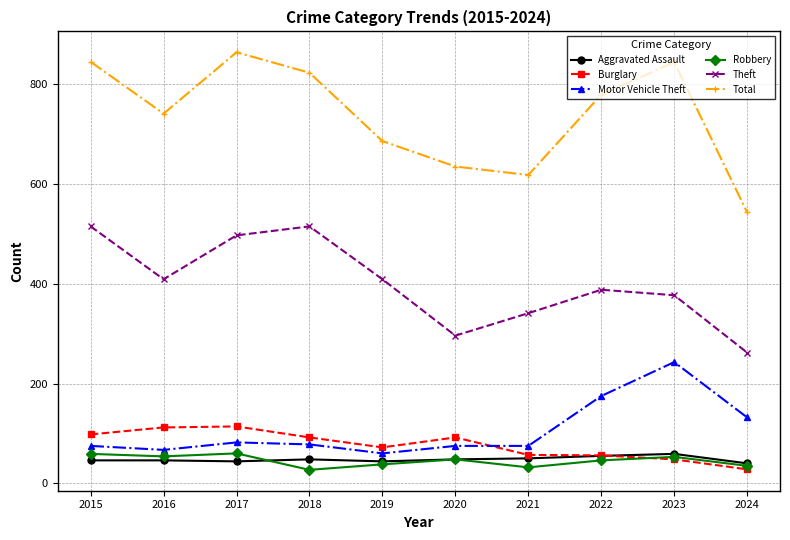

What is the sum of the Theft values at 2021 and 2017?

838